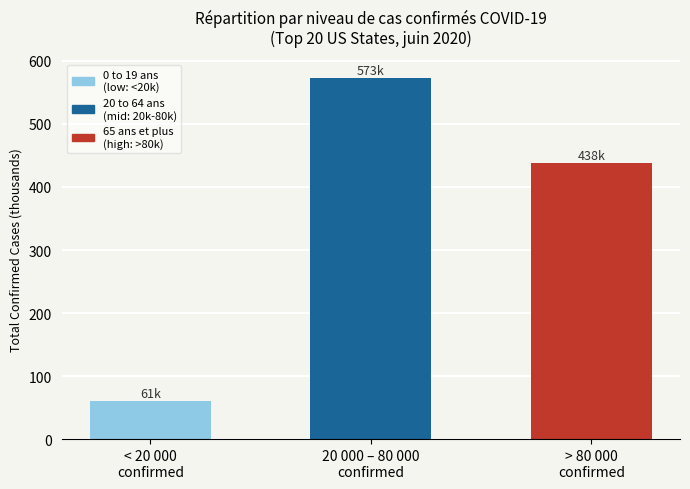

Between > 80 000
confirmed and 20 000 – 80 000
confirmed, which is larger?

20 000 – 80 000
confirmed